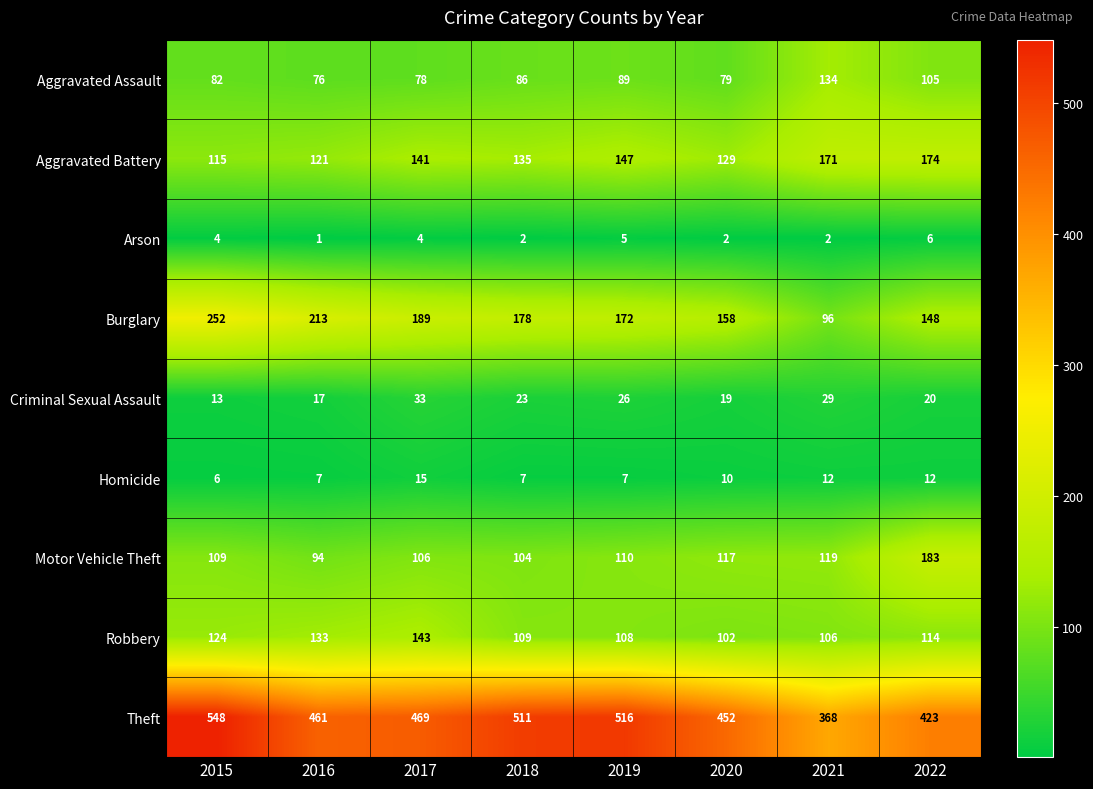

What is the difference between the maximum and minimum values in the Motor Vehicle Theft series?

89